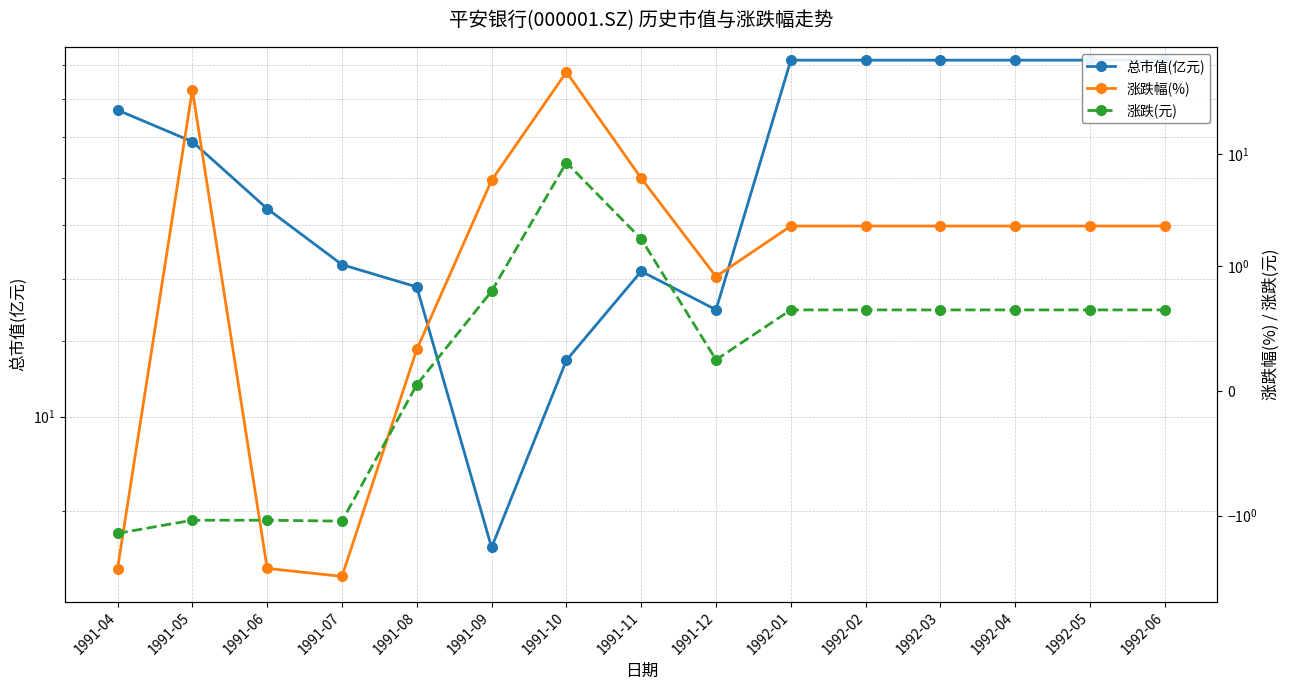

What is the sum of the 总市值(亿元) values at 1992-03 and 1991-08?

40.3